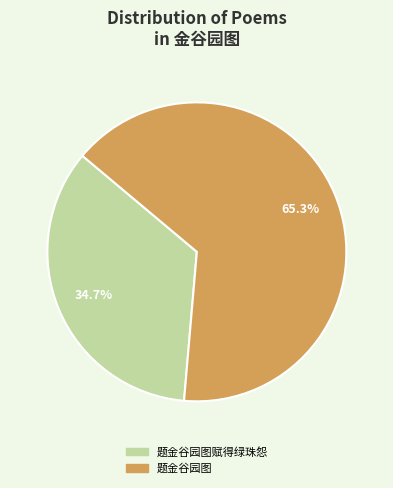

To the nearest percent, what is the difference between the 题金谷园图赋得绿珠怨 and 题金谷园图 slice percentages?

31%